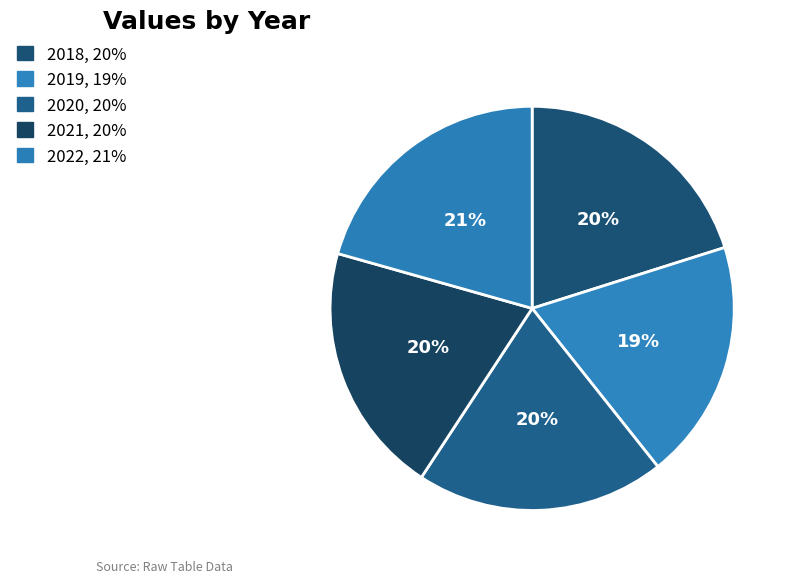

What percentage is the 2022 slice, to the nearest percent?

21%